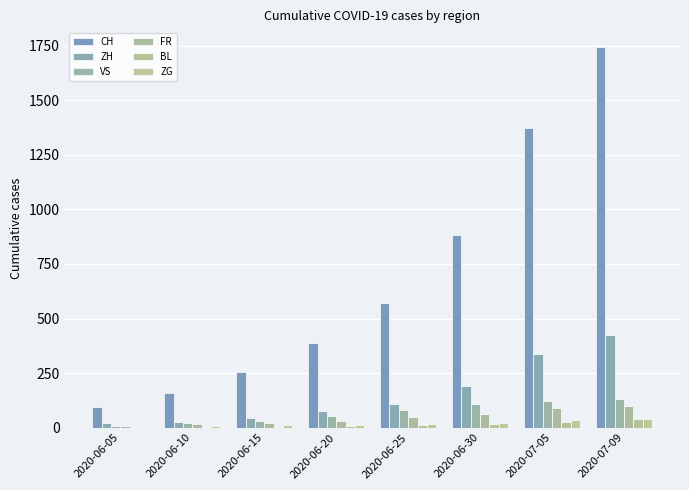

What is the value of the CH bar at the 7th from the left?

1373